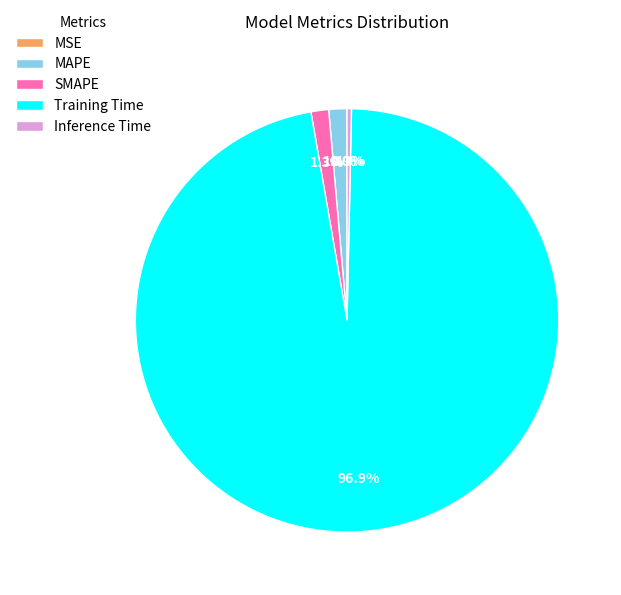

To the nearest percent, what is the average slice percentage?

20%